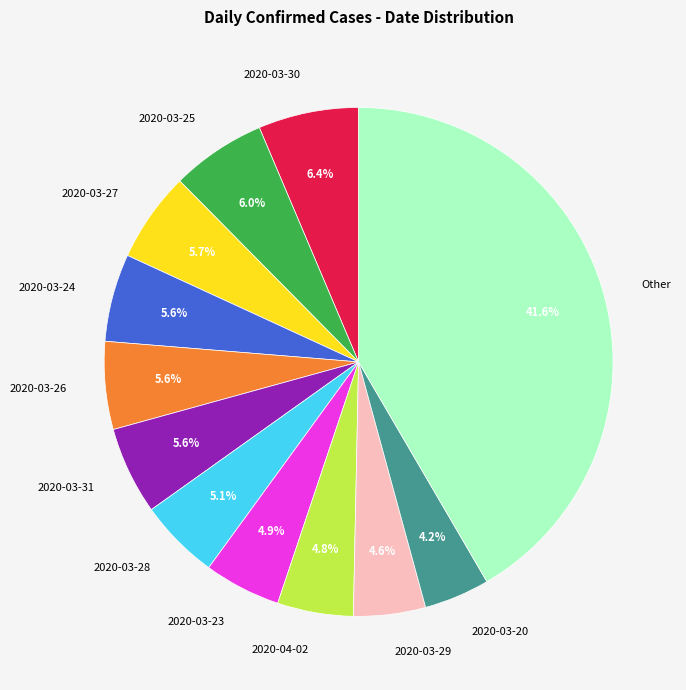

Count the number of slices in the pie.

12